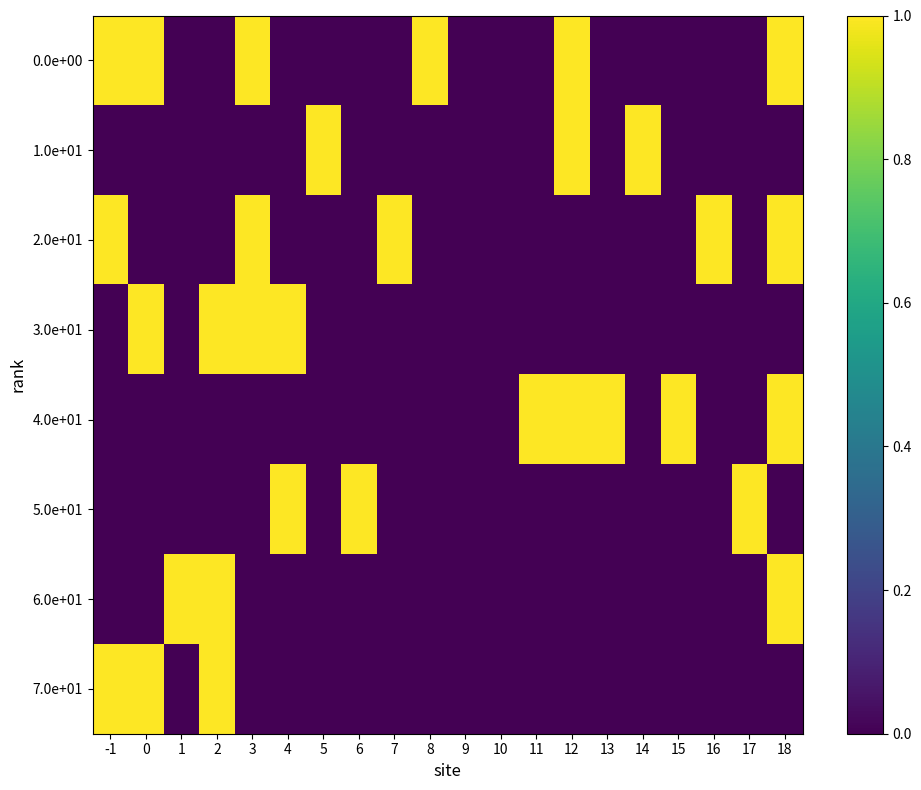

Between 8 and 12, which is larger?

8